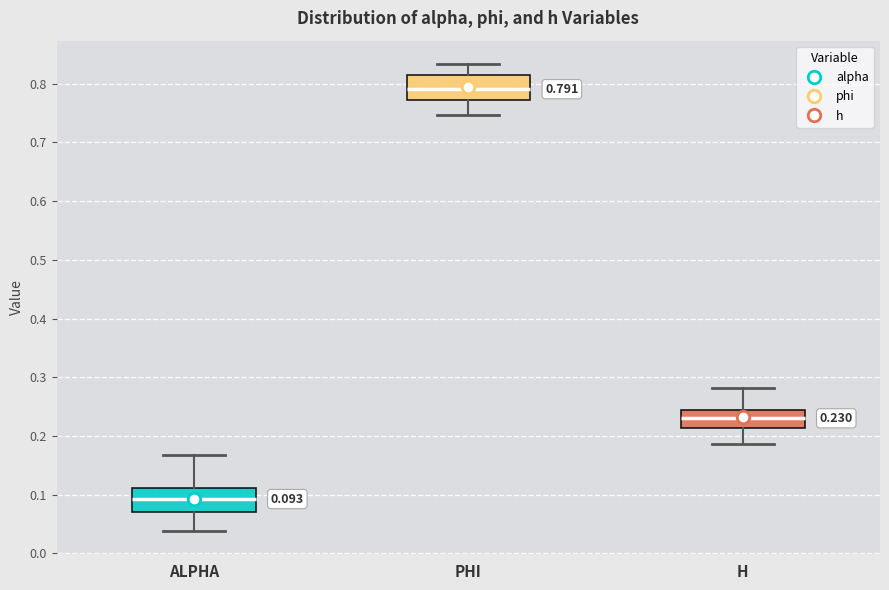

Which box's median line is the lowest?

ALPHA